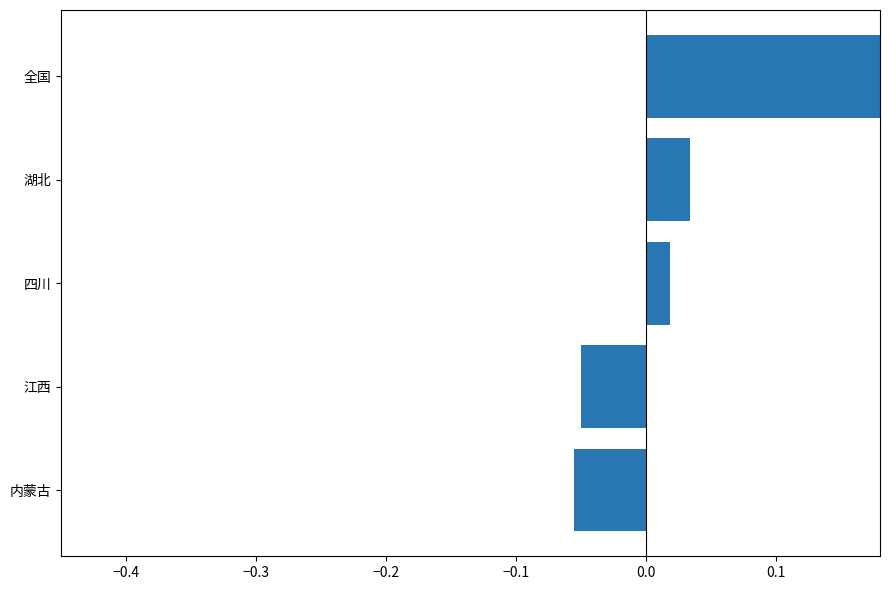

What is the value of the 1st bar from the left?

-0.1